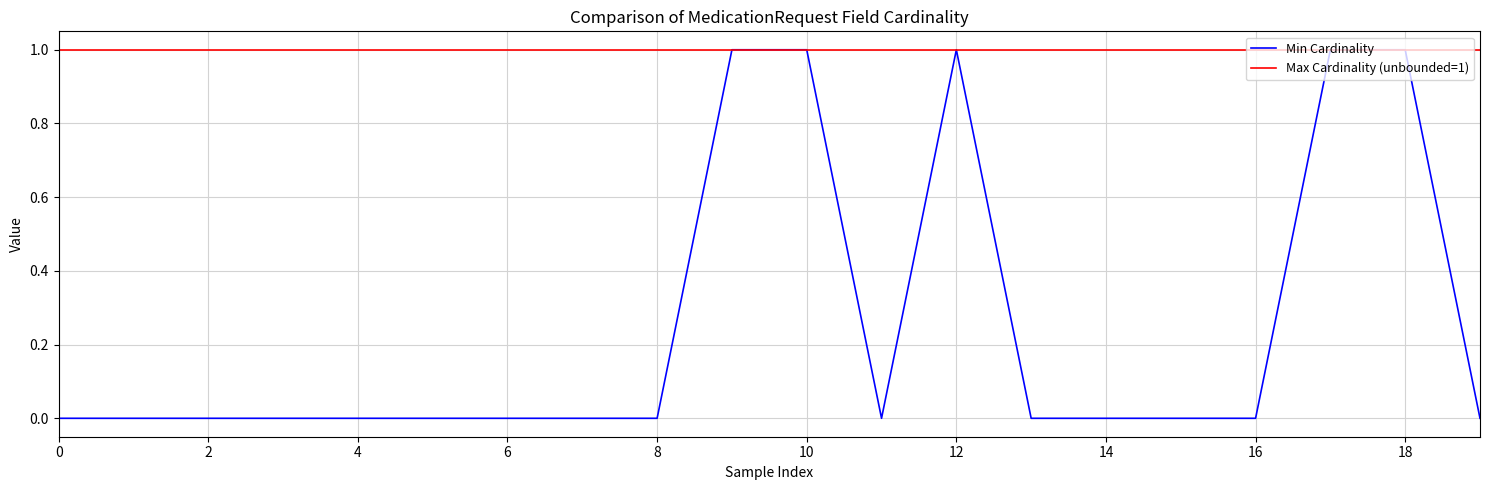

List the series in order of their overall mean, highest first.

Max Cardinality (unbounded=1), Min Cardinality